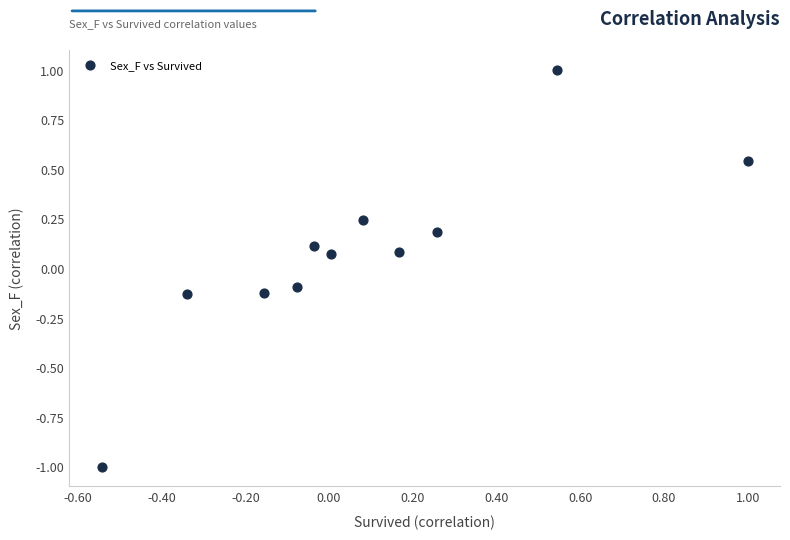

What is the range of Y values (max minus min)?

2.0